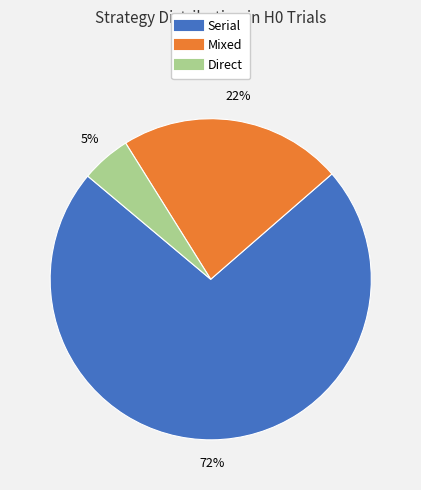

To the nearest percent, what is the difference between the largest and smallest slice percentages?

68%